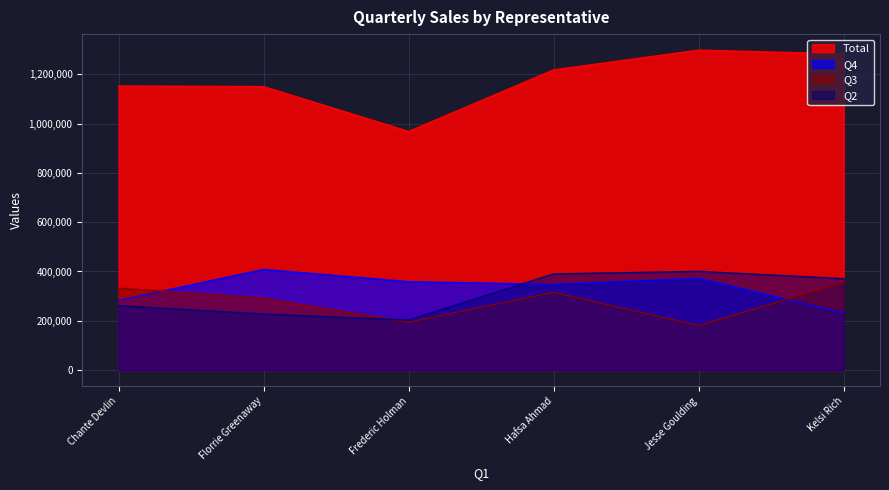

After their last crossing, which series has the higher values: Q4 or Q3?

Q3